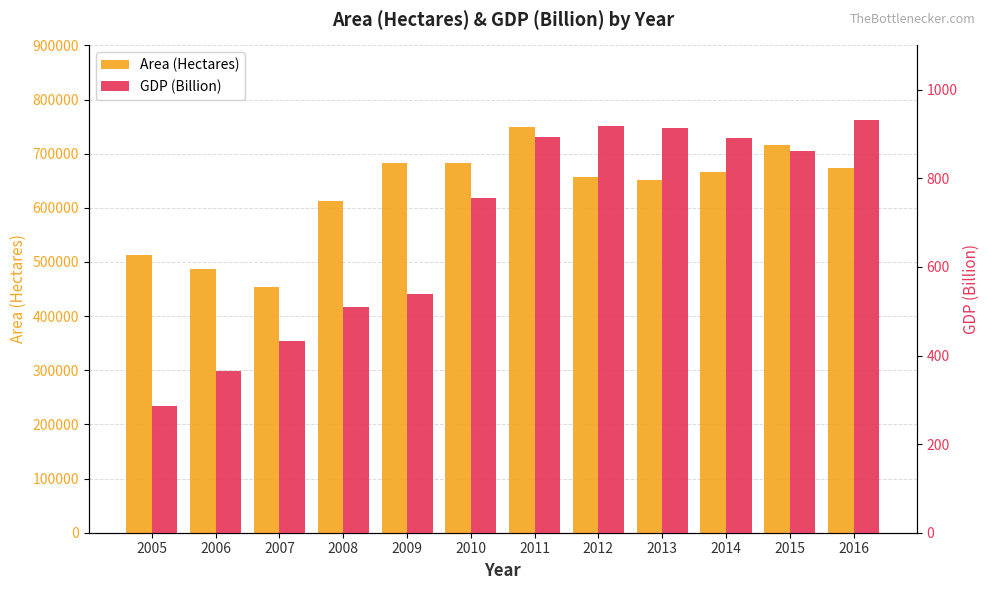

Rank the categories by GDP (Billion) value from highest to lowest.

2016, 2012, 2013, 2011, 2014, 2015, 2010, 2009, 2008, 2007, 2006, 2005